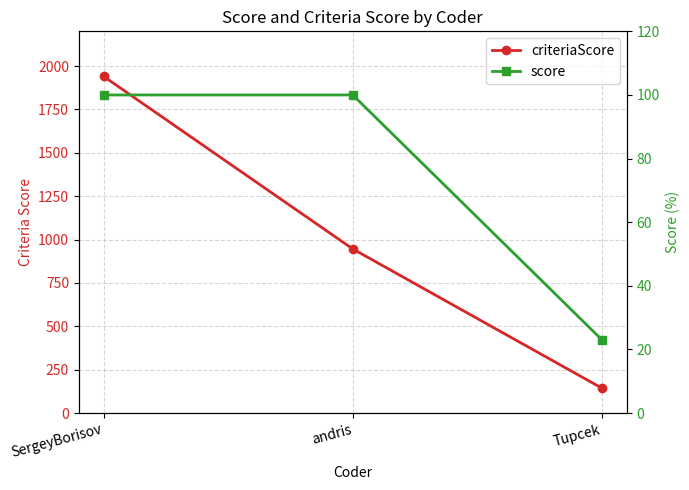

Reading left to right, extract all data points from this chart.

criteriaScore: 1940.0	946.0	144.0
score: 100.0	100.0	23.1